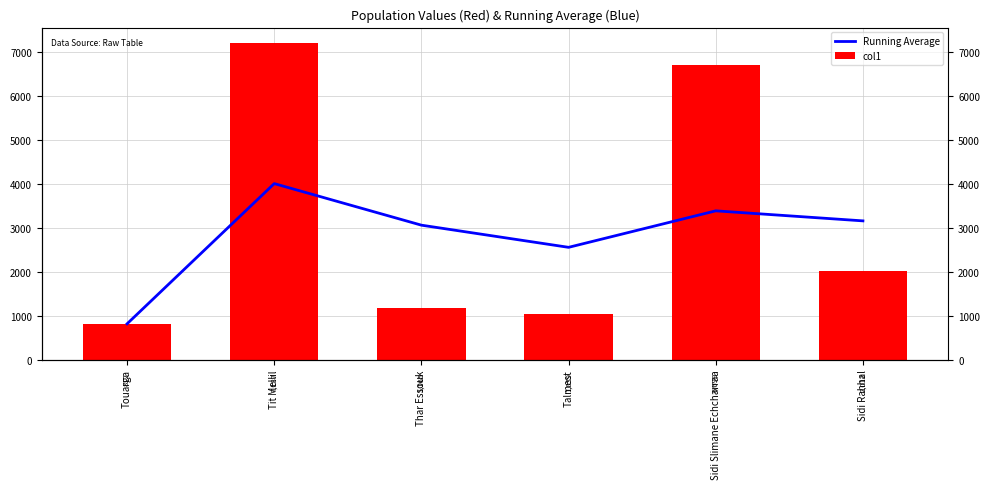

Reading right to left, what are all the values shown in this chart?

Running Average: Sidi Rahhal=3152.3	Sidi Slimane Echcharraa=3380.4	Talmest=2550.8	Thar Essouk=3054.7	Tit Mellil=3999.5	Touarga=812.0
col1: Sidi Rahhal=2012.0	Sidi Slimane Echcharraa=6699.0	Talmest=1039.0	Thar Essouk=1165.0	Tit Mellil=7187.0	Touarga=812.0